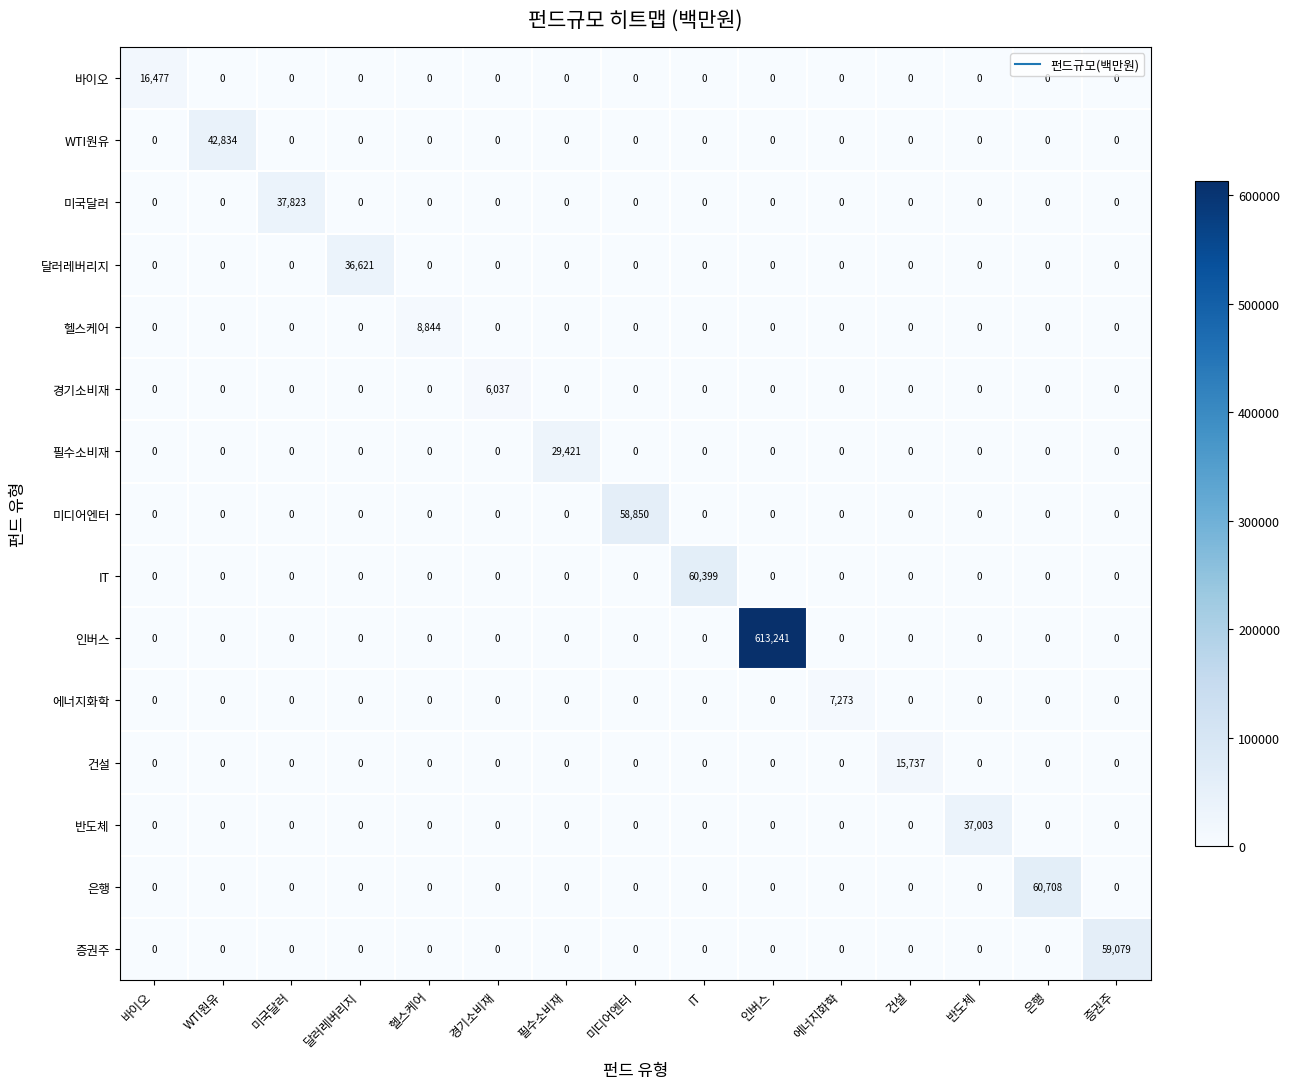

True or false: 필수소비재 has a value of -18235 at 달러레버리지.

False